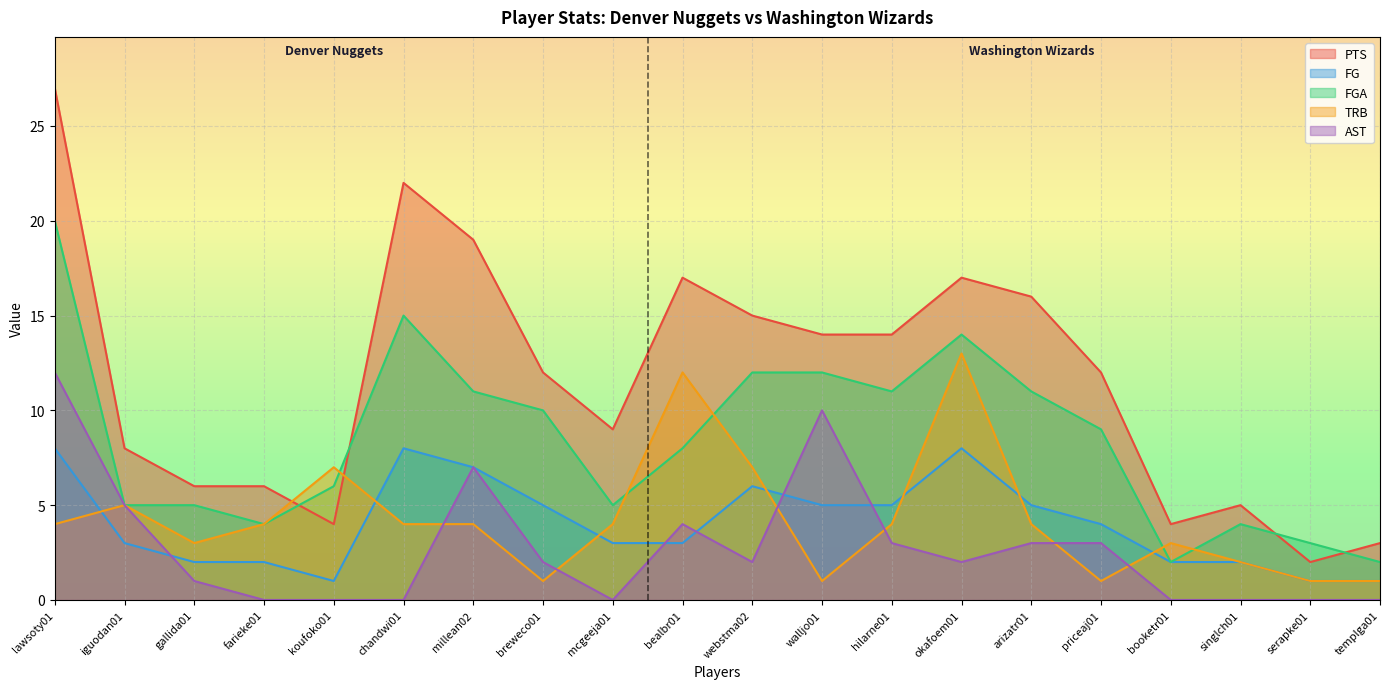

Reading left to right, transcribe all the data shown in this chart.

PTS: lawsoty01=27	iguodan01=8	gallida01=6	farieke01=6	koufoko01=4	chandwi01=22	millean02=19	breweco01=12	mcgeeja01=9	bealbr01=17	webstma02=15	walljo01=14	hilarne01=14	okafoem01=17	arizatr01=16	priceaj01=12	booketr01=4	singlch01=5	serapke01=2	templga01=3
FG: lawsoty01=8	iguodan01=3	gallida01=2	farieke01=2	koufoko01=1	chandwi01=8	millean02=7	breweco01=5	mcgeeja01=3	bealbr01=3	webstma02=6	walljo01=5	hilarne01=5	okafoem01=8	arizatr01=5	priceaj01=4	booketr01=2	singlch01=2	serapke01=1	templga01=1
FGA: lawsoty01=20	iguodan01=5	gallida01=5	farieke01=4	koufoko01=6	chandwi01=15	millean02=11	breweco01=10	mcgeeja01=5	bealbr01=8	webstma02=12	walljo01=12	hilarne01=11	okafoem01=14	arizatr01=11	priceaj01=9	booketr01=2	singlch01=4	serapke01=3	templga01=2
TRB: lawsoty01=4	iguodan01=5	gallida01=3	farieke01=4	koufoko01=7	chandwi01=4	millean02=4	breweco01=1	mcgeeja01=4	bealbr01=12	webstma02=7	walljo01=1	hilarne01=4	okafoem01=13	arizatr01=4	priceaj01=1	booketr01=3	singlch01=2	serapke01=1	templga01=1
AST: lawsoty01=12	iguodan01=5	gallida01=1	farieke01=0	koufoko01=0	chandwi01=0	millean02=7	breweco01=2	mcgeeja01=0	bealbr01=4	webstma02=2	walljo01=10	hilarne01=3	okafoem01=2	arizatr01=3	priceaj01=3	booketr01=0	singlch01=0	serapke01=0	templga01=0